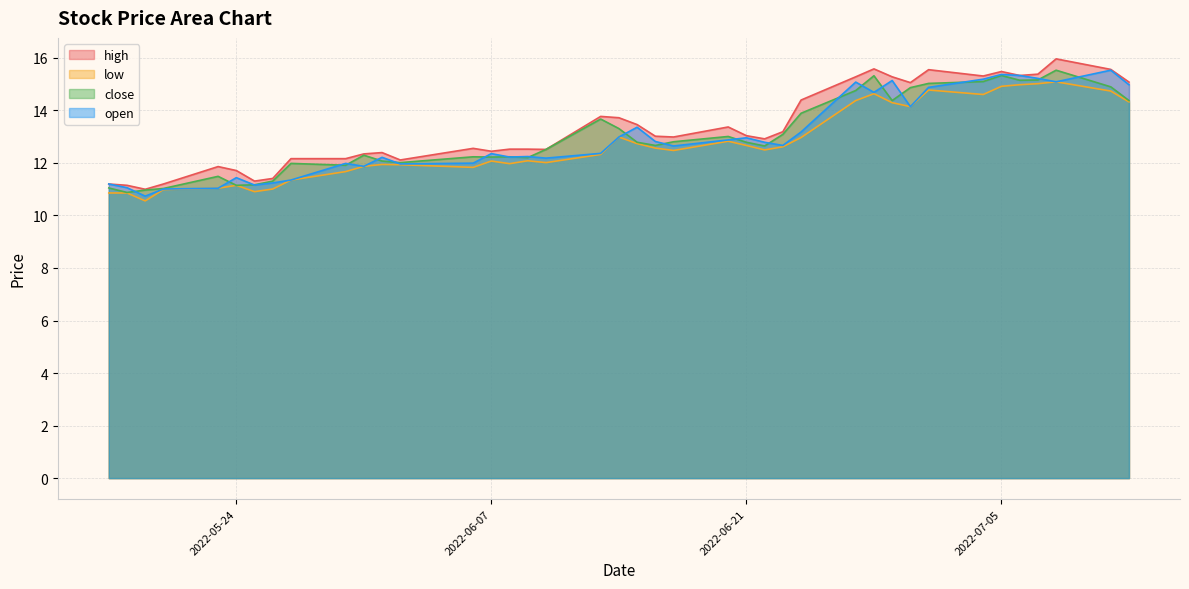

Reading right to left, extract all data points from this chart.

high: 15.1	15.6	16.0	15.4	15.3	15.5	15.3	15.5	15.1	15.3	15.6	15.3	14.4	13.2	12.9	13.0	13.4	13.0	13.0	13.5	13.7	13.8	12.5	12.5	12.5	12.4	12.6	12.1	12.4	12.3	12.2	12.2	11.4	11.3	11.7	11.9	11.2	11.0	11.1	11.2
low: 14.3	14.7	15.1	15.0	15.0	14.9	14.6	14.8	14.1	14.3	14.6	14.4	13.0	12.6	12.5	12.7	12.8	12.5	12.6	12.7	13.0	12.3	12.0	12.1	12.0	12.1	11.8	11.9	11.9	11.9	11.7	11.3	11.0	10.9	11.1	11.0	11.0	10.6	10.9	10.9
close: 14.4	14.9	15.5	15.2	15.1	15.3	15.1	15.0	14.9	14.4	15.3	14.8	13.9	13.1	12.6	12.8	13.0	12.8	12.7	12.8	13.3	13.7	12.5	12.2	12.2	12.2	12.2	12.0	12.1	12.3	11.9	12.0	11.3	11.2	11.1	11.5	11.0	11.0	10.9	11.0
open: 15.0	15.5	15.1	15.2	15.3	15.4	15.2	14.9	14.1	15.1	14.7	15.1	13.2	12.7	12.8	13.0	12.9	12.6	12.8	13.4	13.0	12.4	12.2	12.2	12.2	12.4	12.0	12.0	12.2	11.9	12.0	11.3	11.2	11.2	11.4	11.0	11.0	10.7	11.1	11.2